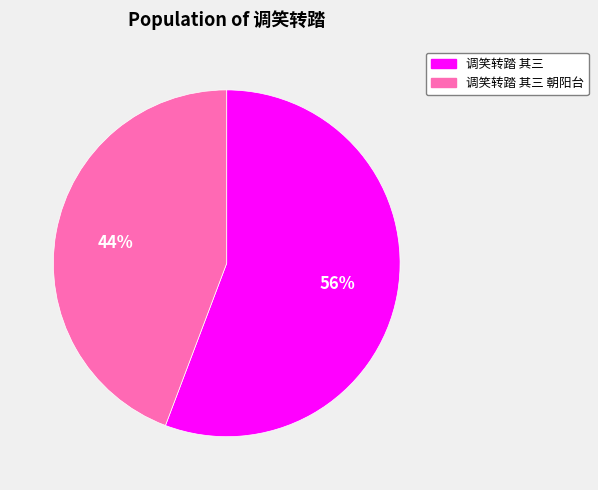

How many segments does this pie chart have?

2